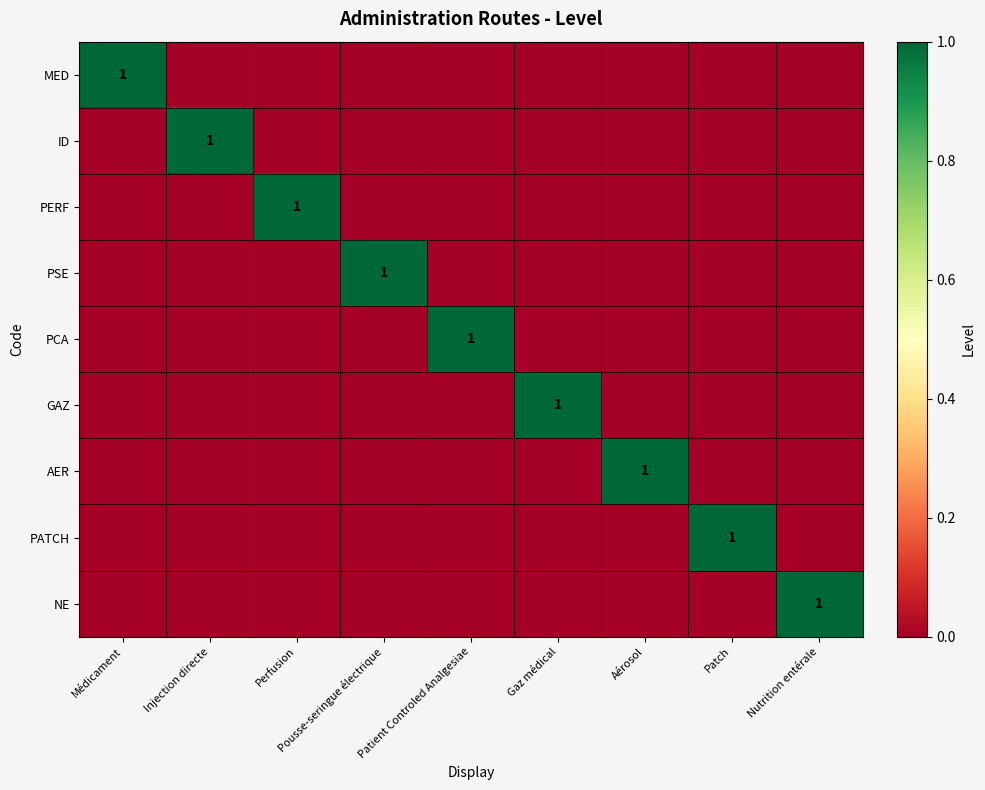

The value of AER at Aérosol is 1. True or false?

True